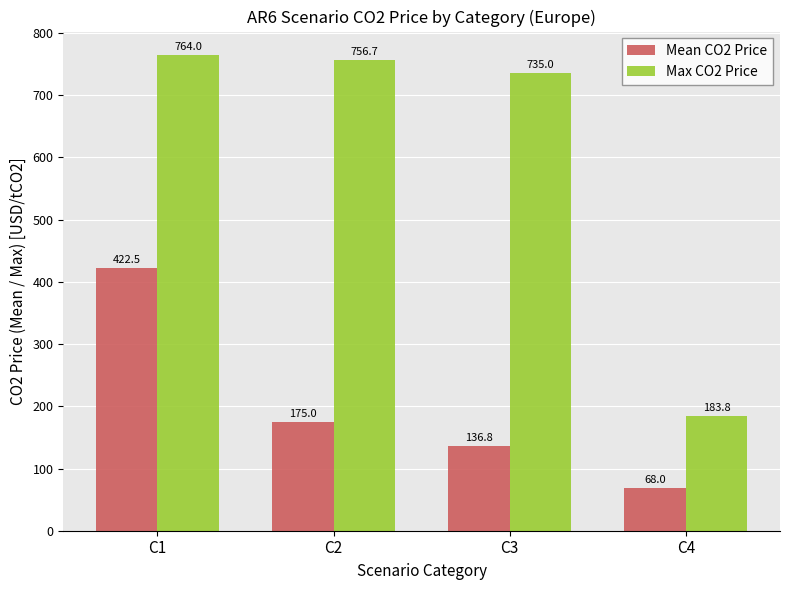

At which label is Mean CO2 Price closest to 245?

C2